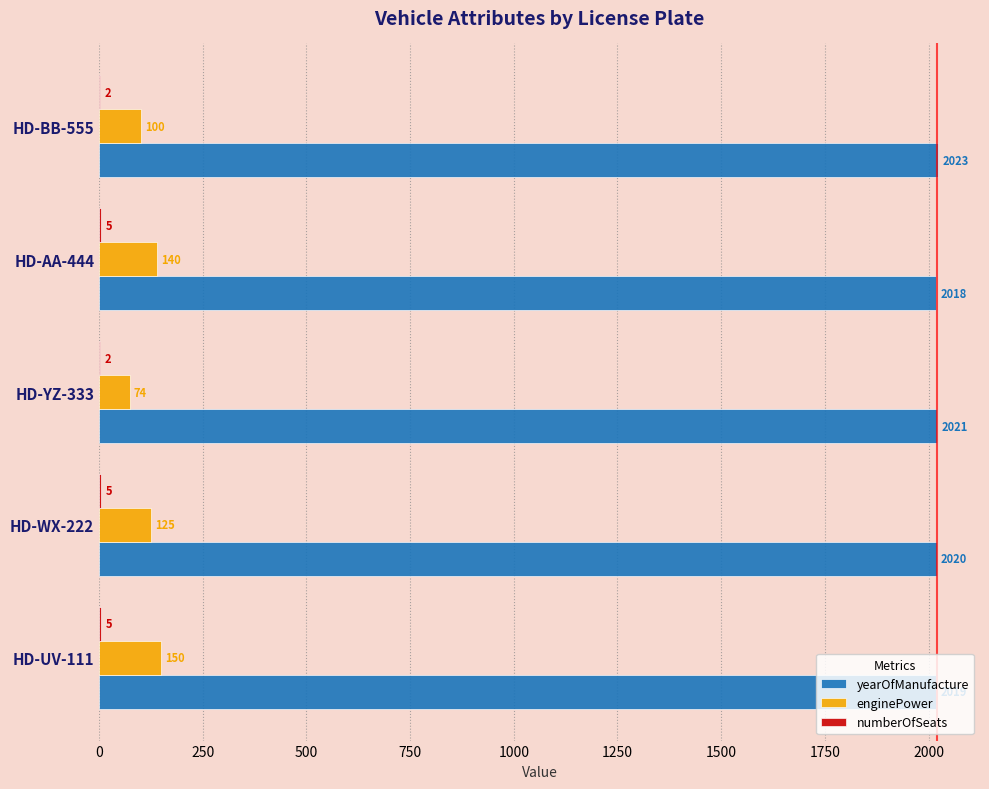

How many yearOfManufacture values are between 2019 and 2021?

3